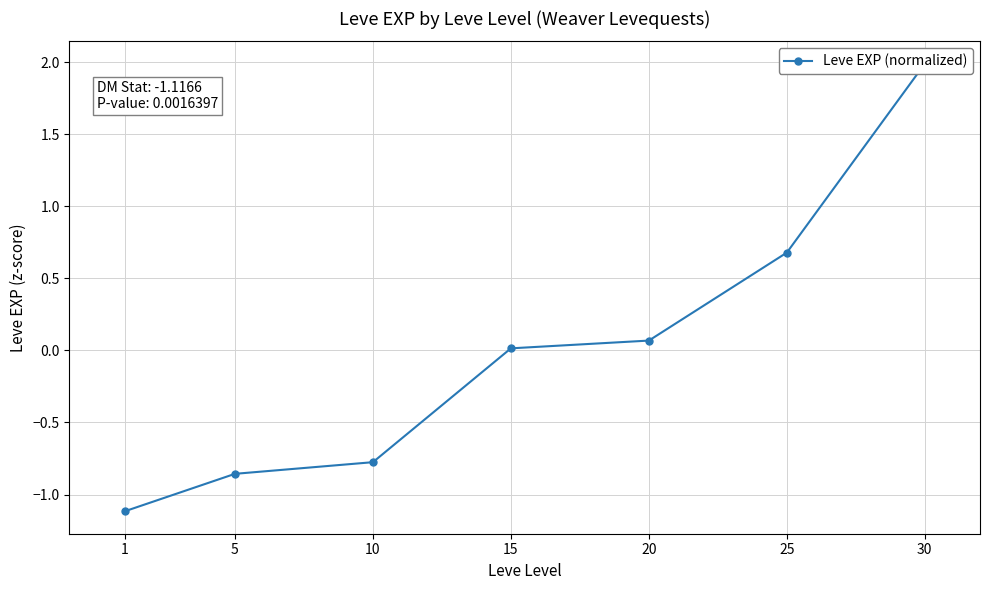

How many values are below zero?

3